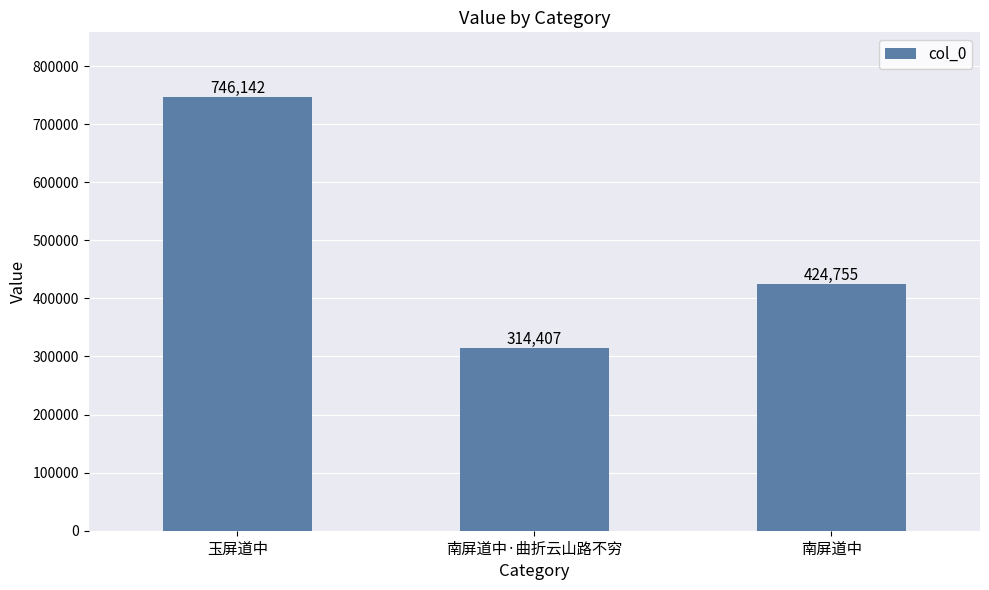

The chart shows a value of 82927 at 南屏道中·曲折云山路不穷. True or false?

False